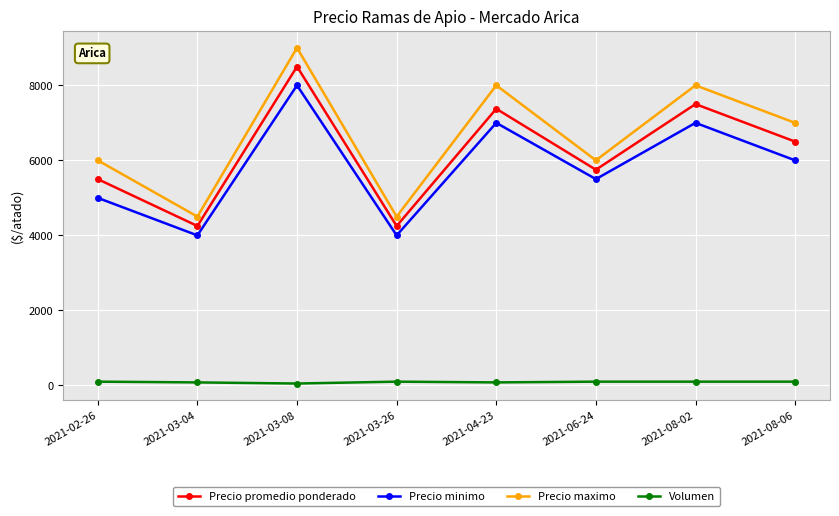

How many lines are shown in the chart?

4